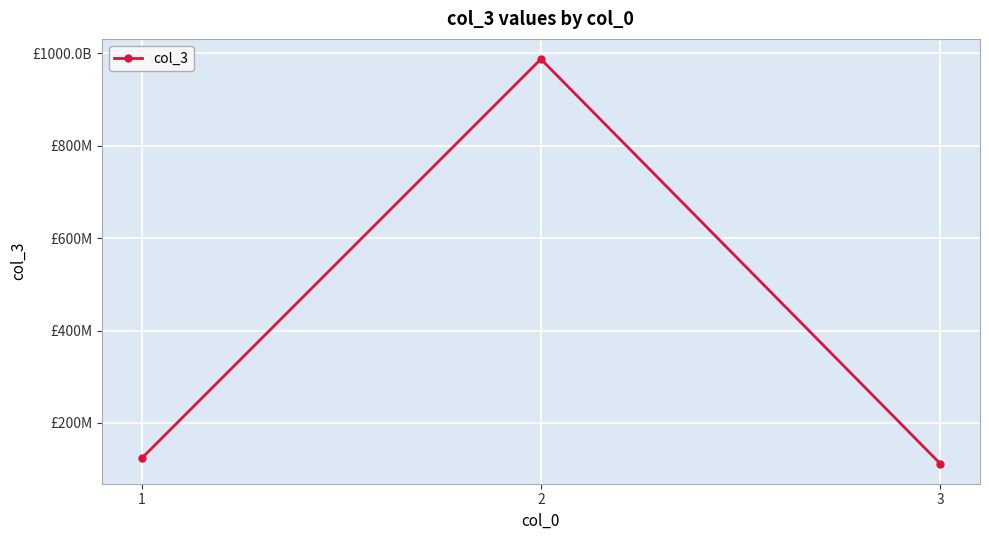

What is the greatest value displayed?

987654321